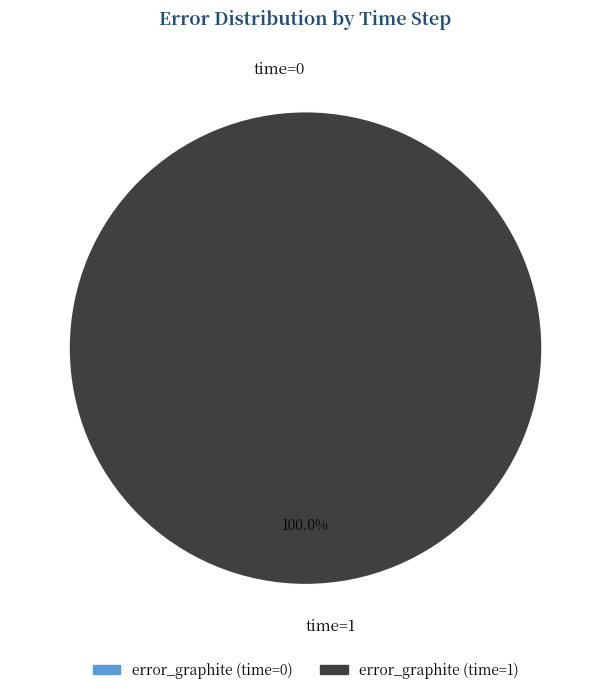

Which category accounts for the majority?

1